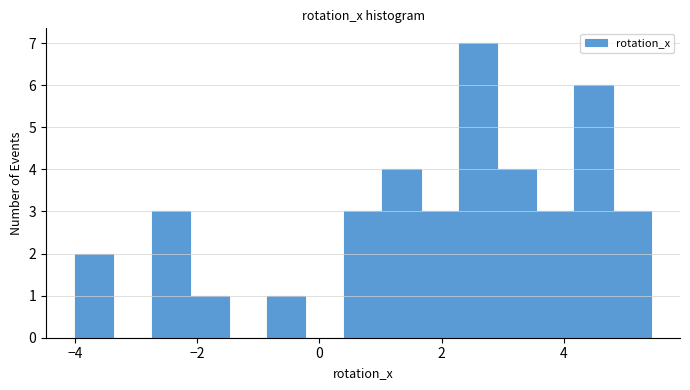

Read against the x-axis, roughly where is the centre of the tallest bar?

2.6